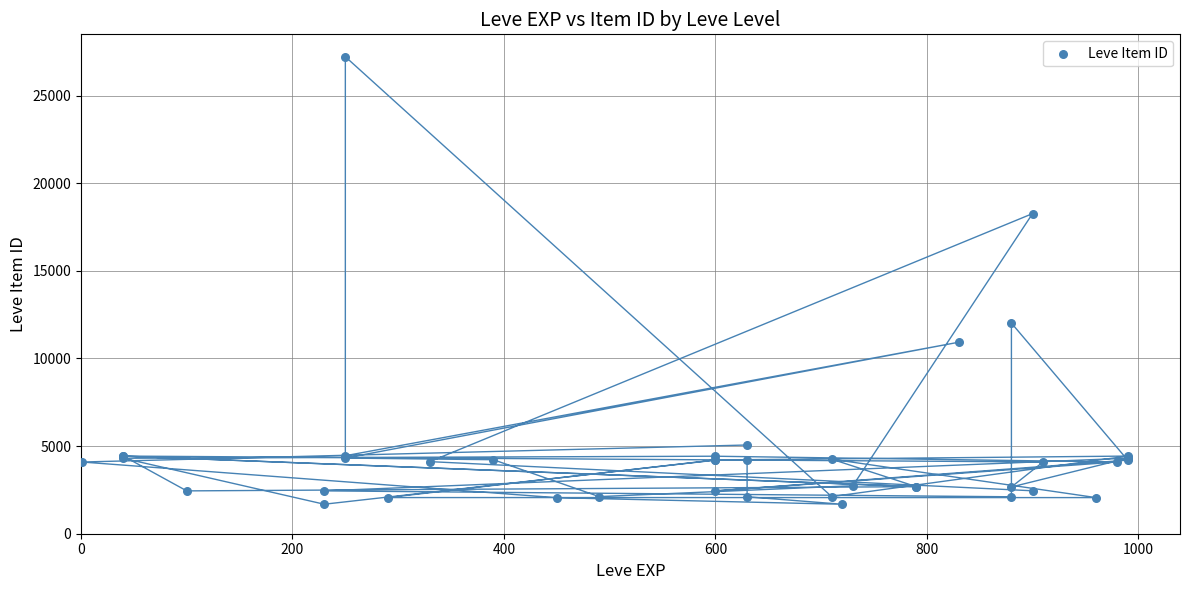

What Y value in the scatter plot is closest to 14448?

12018